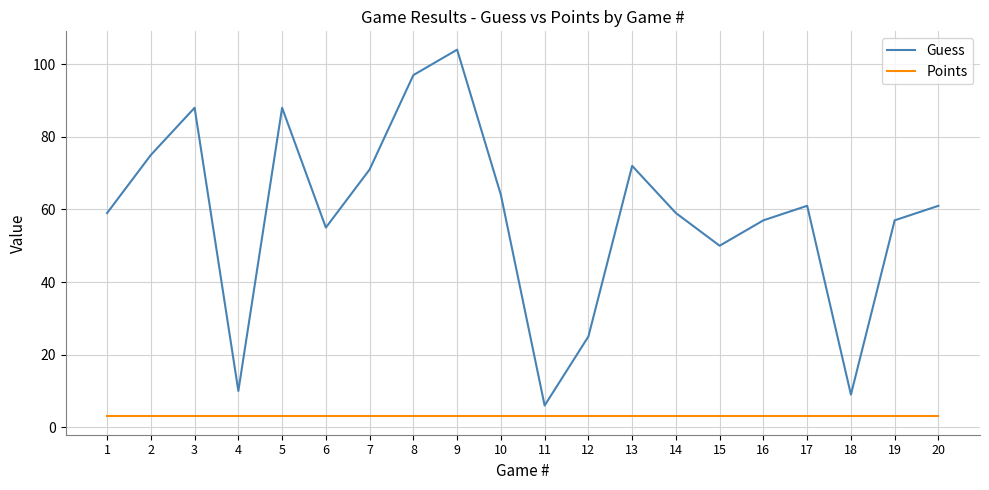

True or false: Guess has a value of 12 at 12.

False